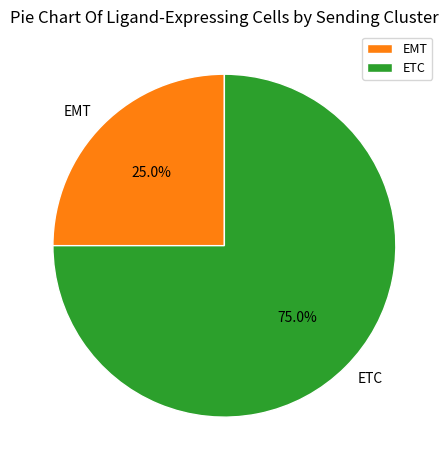

What percentage is the ETC slice, to the nearest percent?

75%